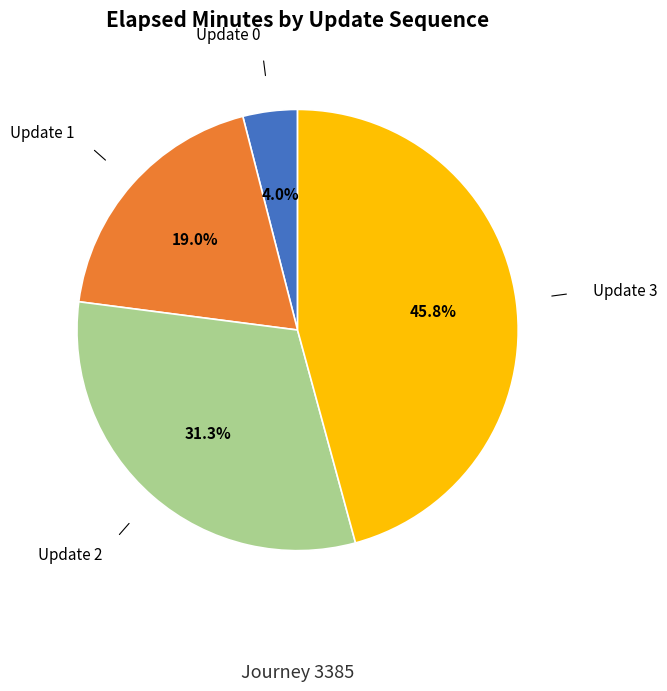

Is there a majority slice in this chart?

No